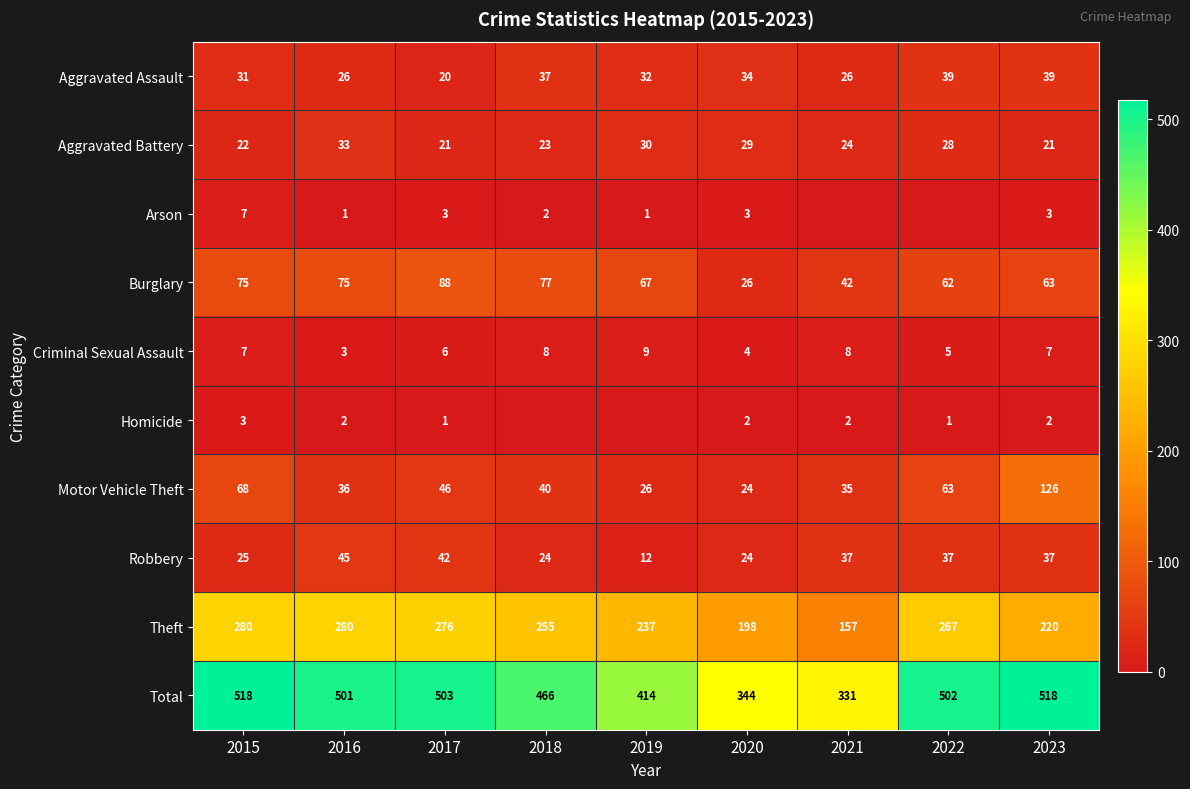

At which label does Aggravated Assault reach its minimum?

2017